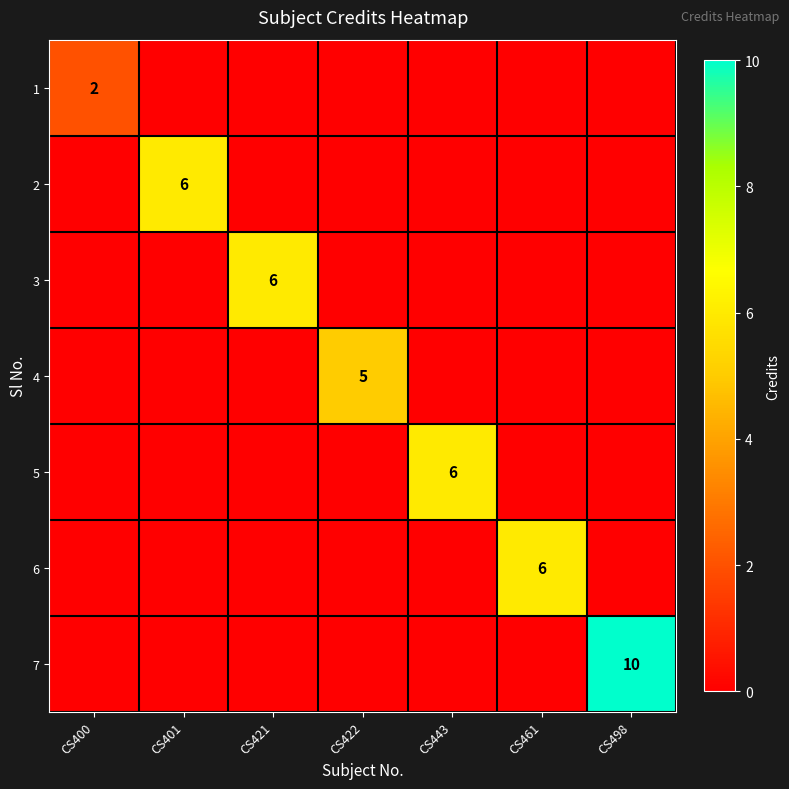

True or false: 5 has a value of 6 at CS443.

True